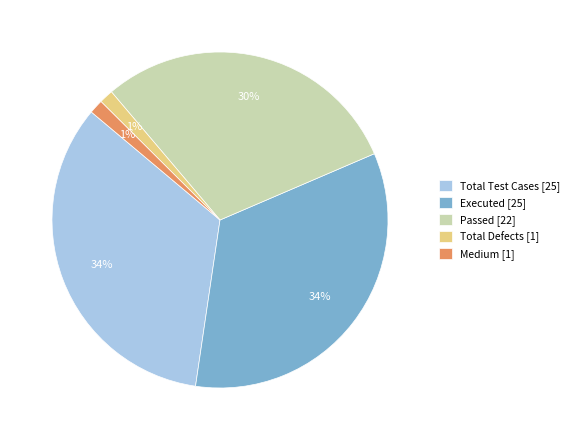

Is the sum of Total Test Cases and Passed greater than half?

Yes